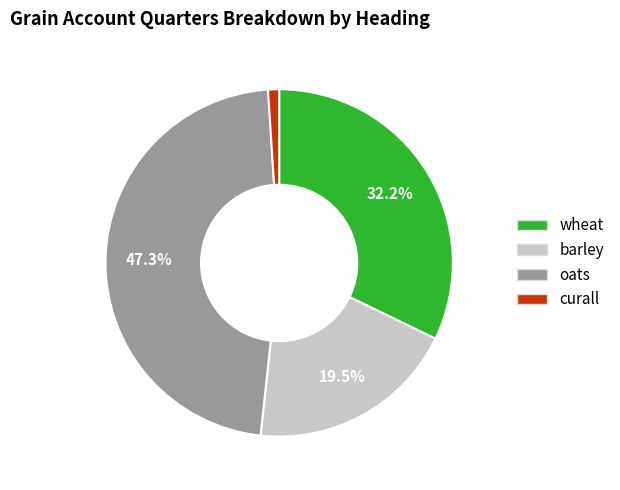

Is curall the majority of the pie?

No